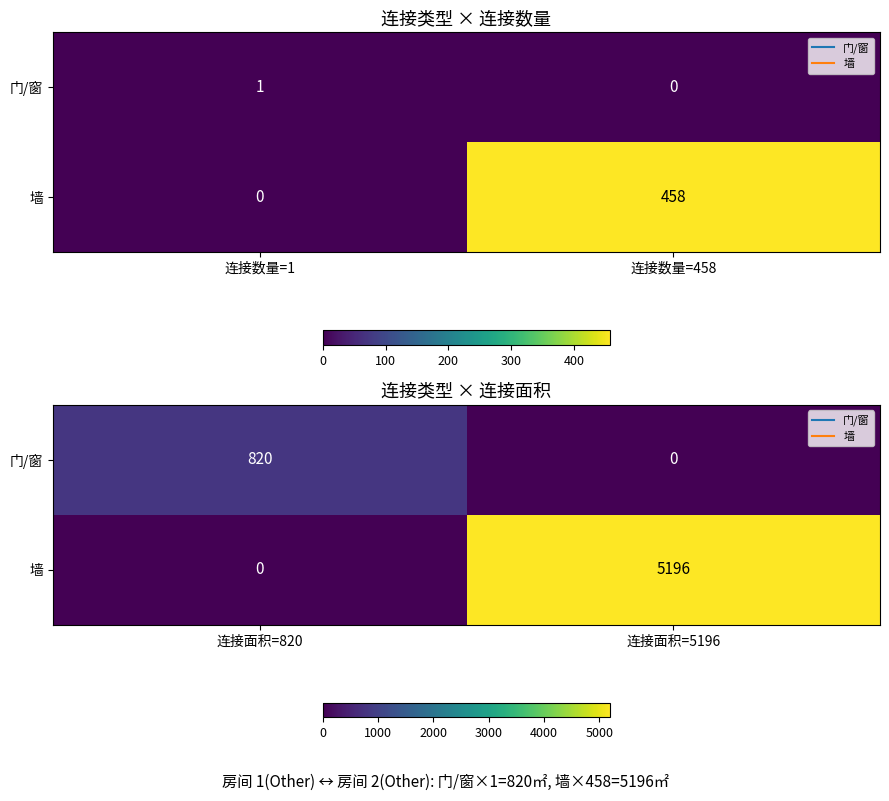

At which label is 门/窗 closest to 410?

连接面积=820